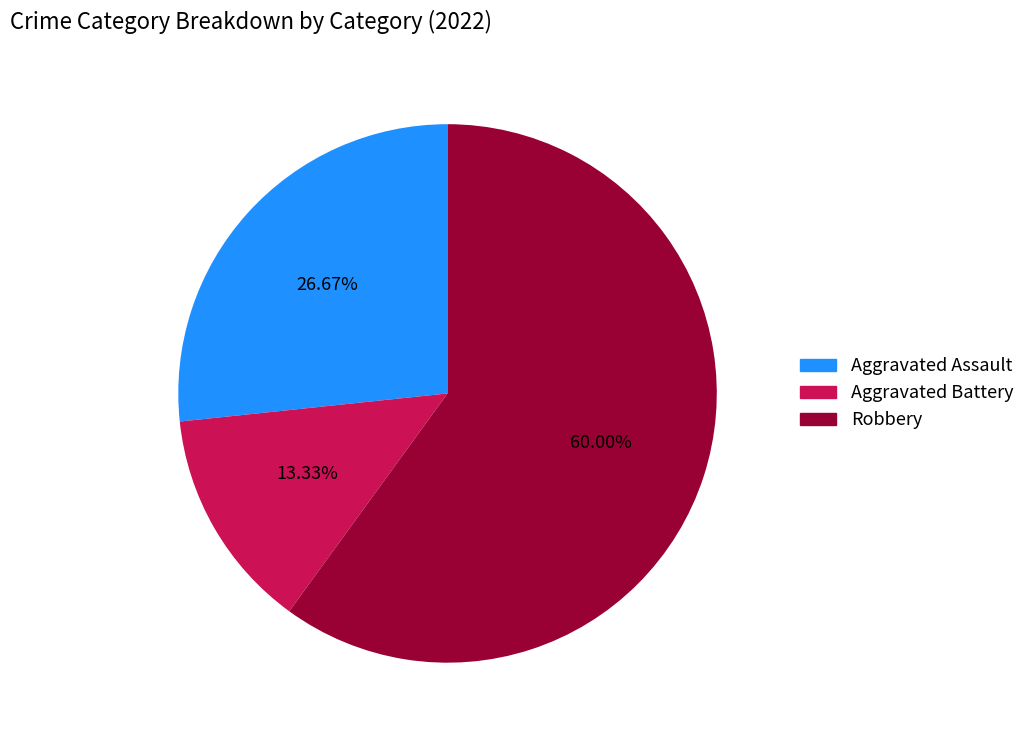

Is there any slice that represents more than half of the pie?

Yes